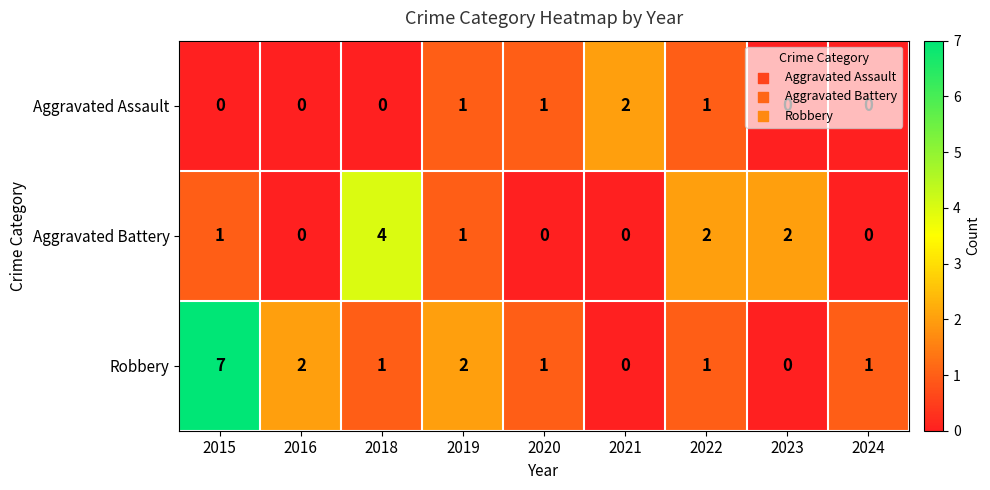

Which series has the largest range (max minus min)?

Robbery